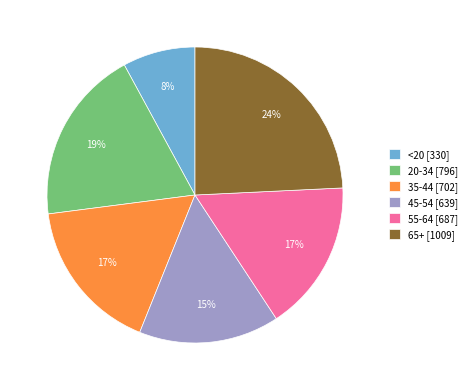

Which slice is the largest?

65+